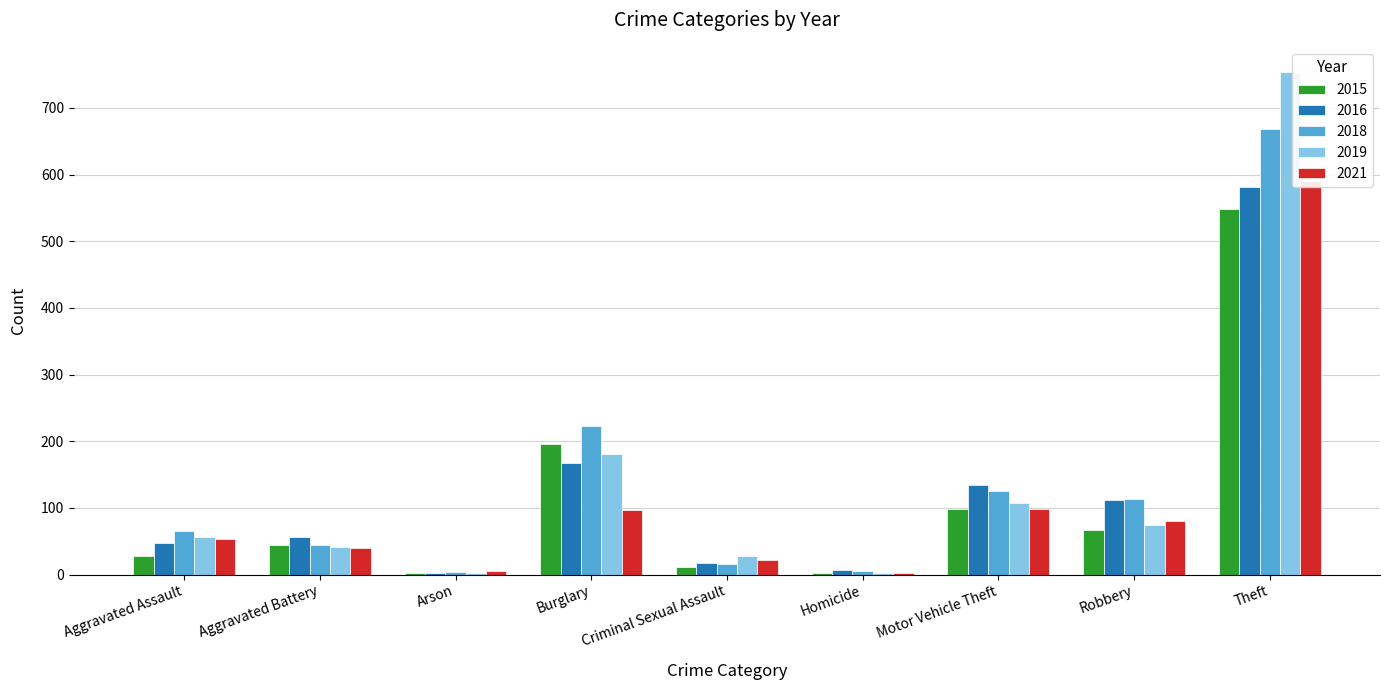

What is the maximum value for 2015?

548